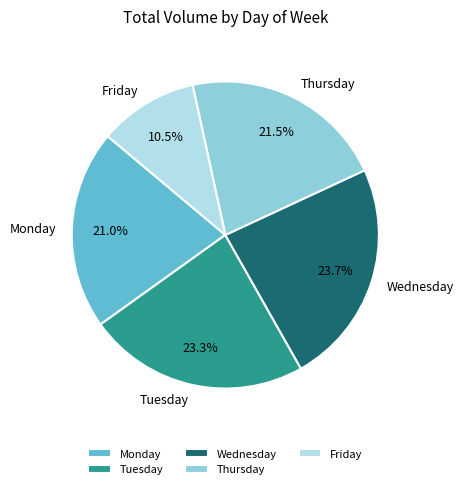

Does Tuesday represent more than half of the total?

No